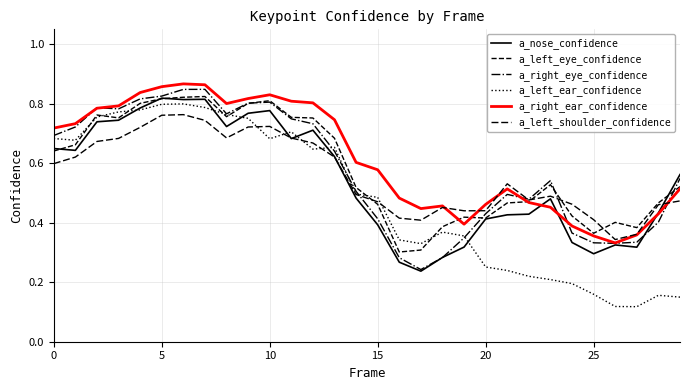

Does the chart display data point markers on the line(s)?

No